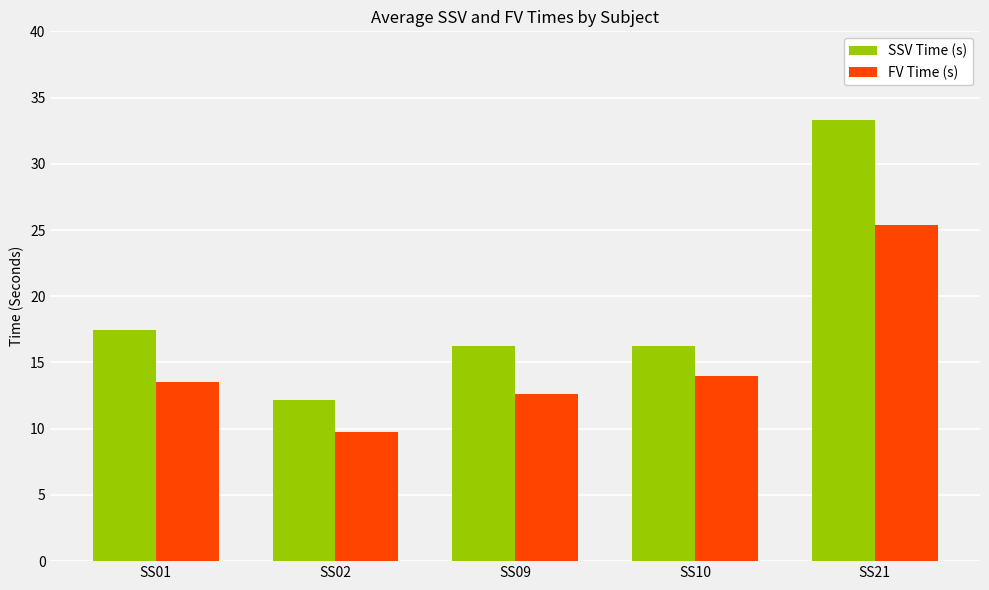

What is the smallest value displayed?

9.7